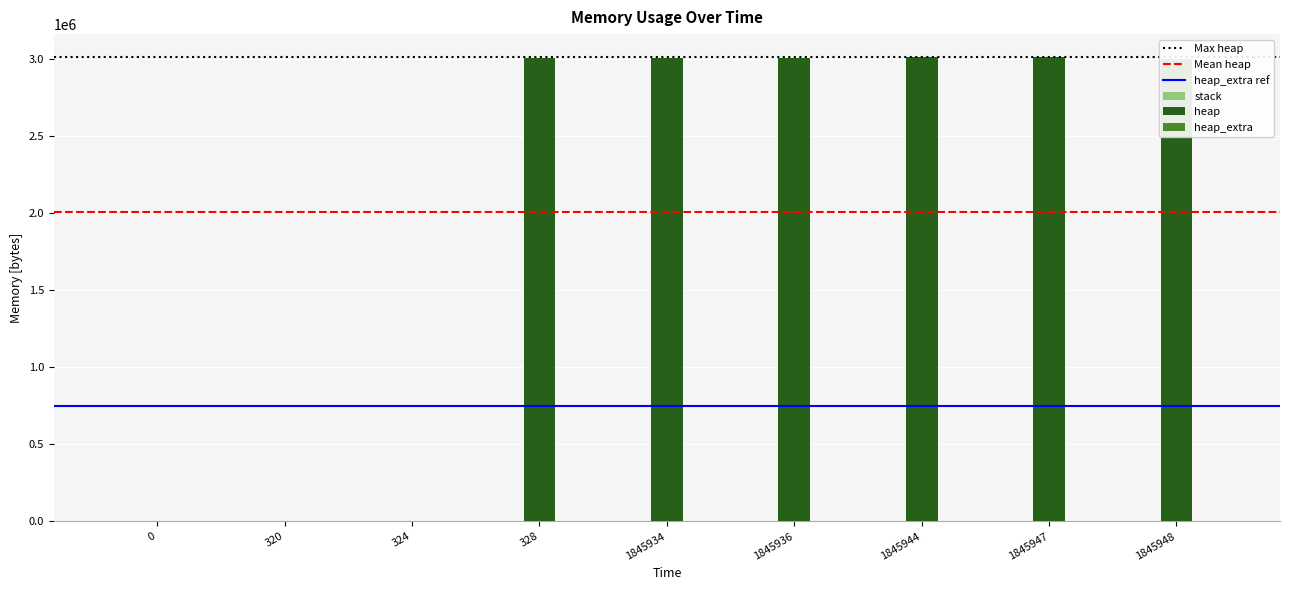

What is the total value across all series at 320?

488